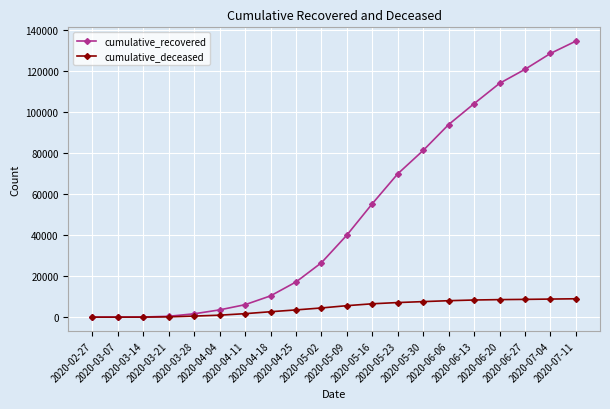

The value of cumulative_recovered at 2020-06-20 is 113849. True or false?

True